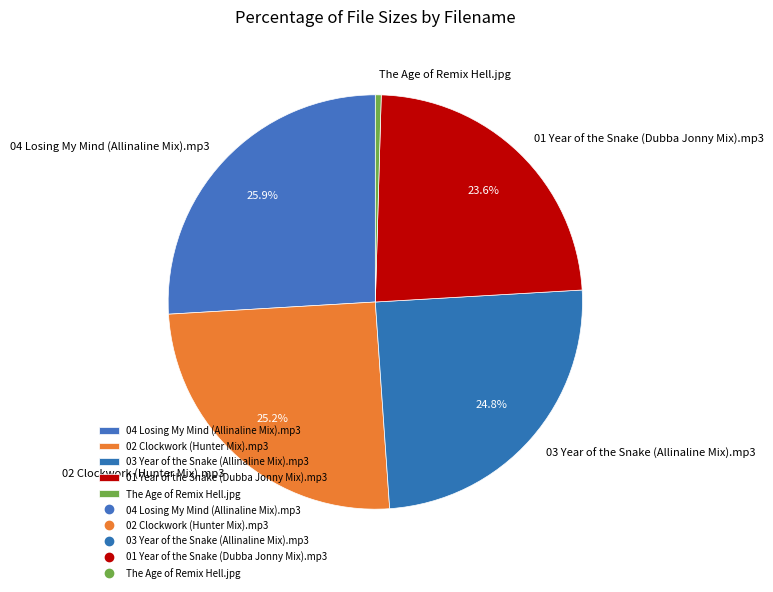

Approximately how many times larger is the value at 03 Year of the Snake (Allinaline Mix).mp3 compared to 02 Clockwork (Hunter Mix).mp3?

1.0